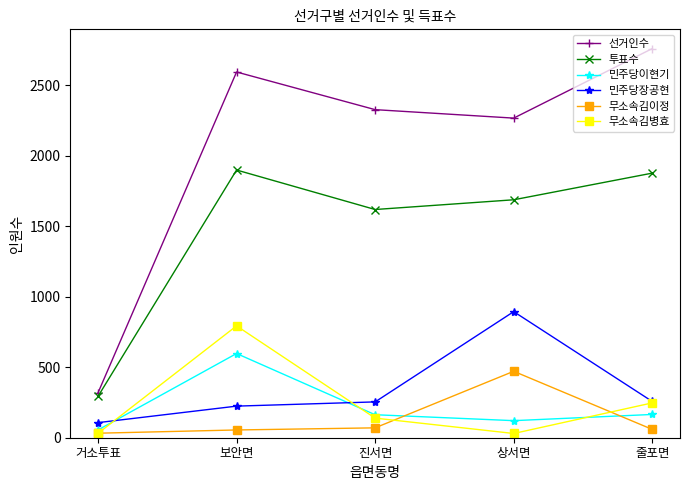

What is the highest value of the 무소속김이정 series?

471